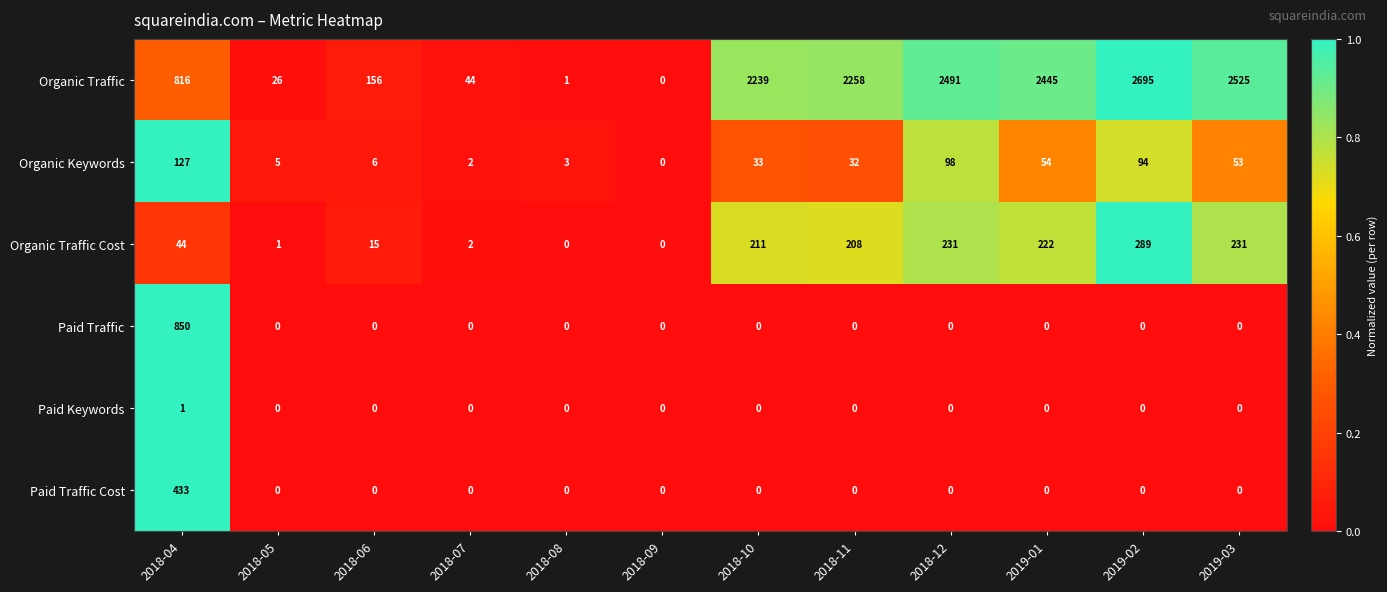

What is the difference between the Organic Keywords values at 2018-08 and 2019-03?

50